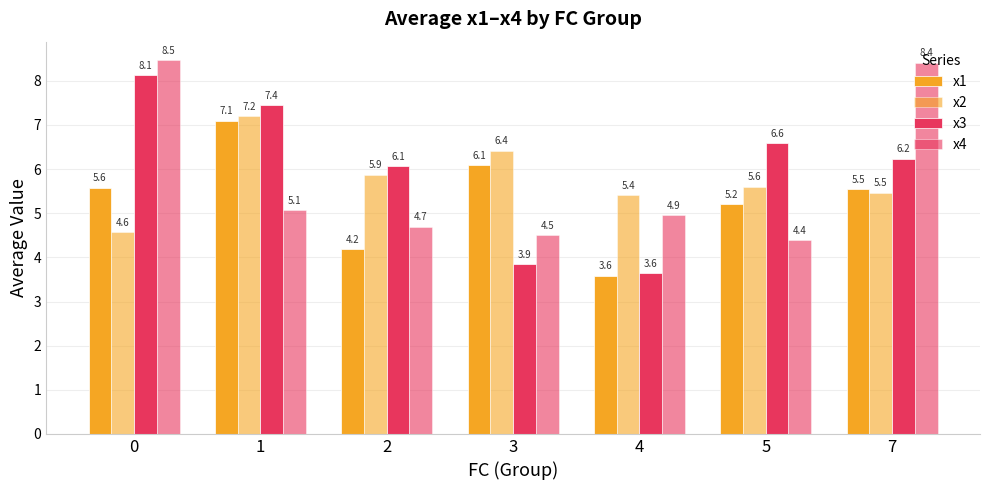

What is the difference between the second highest and second lowest values in the x2 series?

1.0